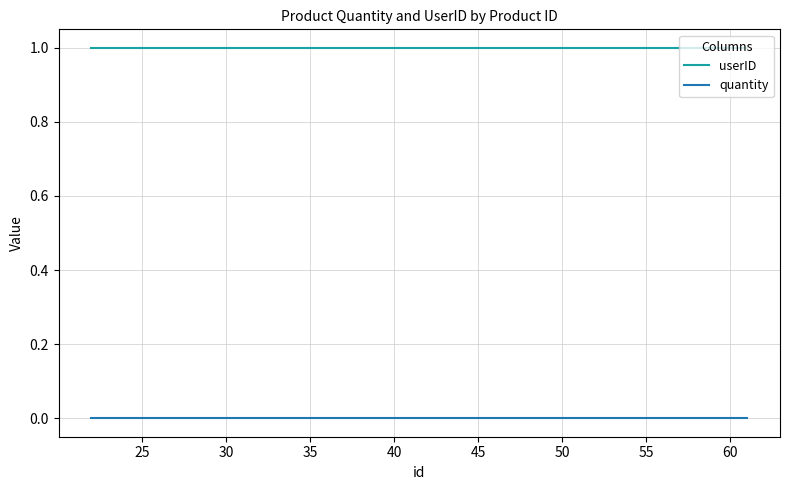

Which series has the largest total across all categories?

userID